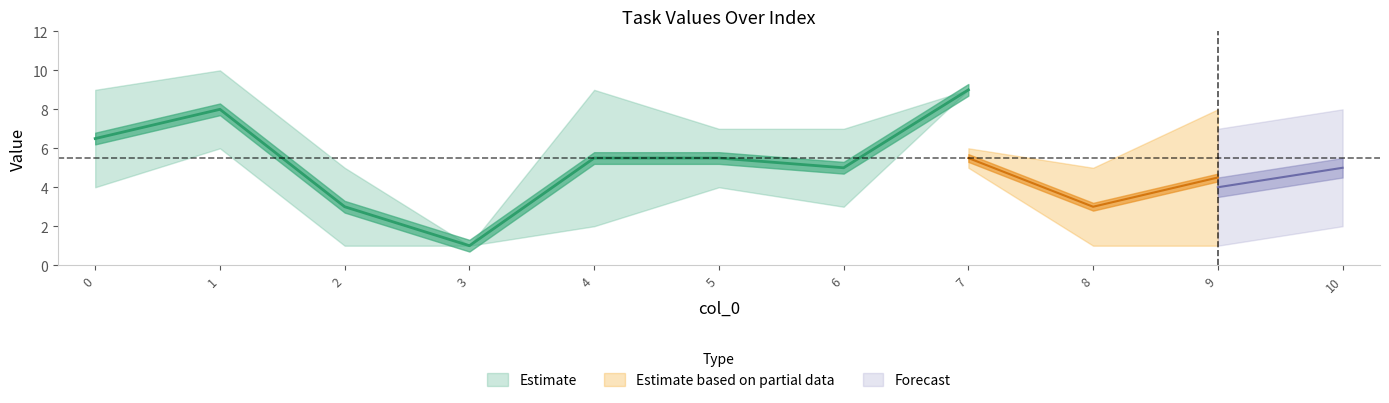

How many interior local peaks does the Task 0 series have?

1